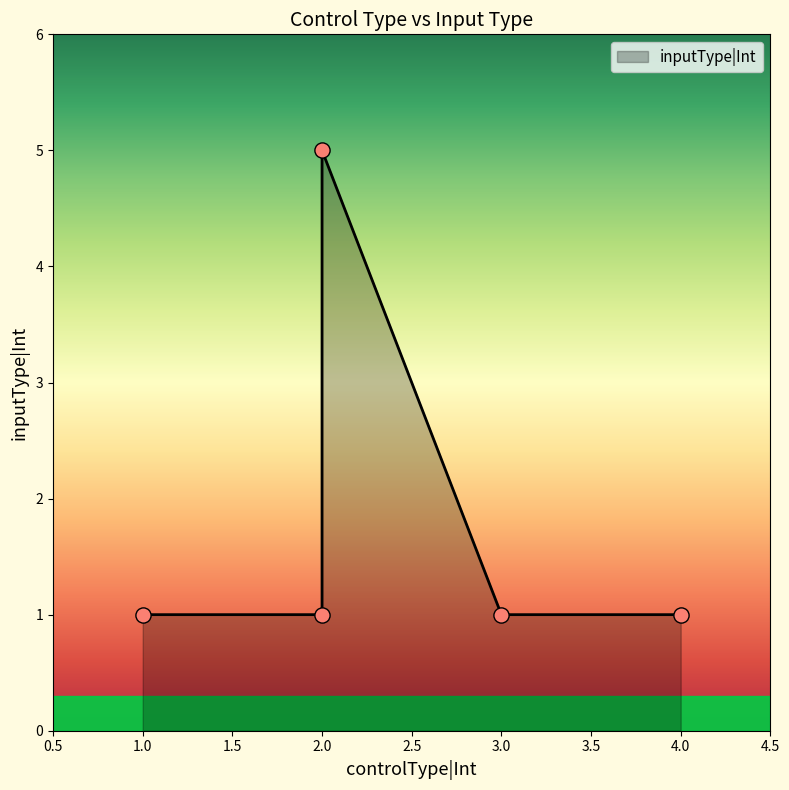

What is the change in value from 2 to 4?

-4